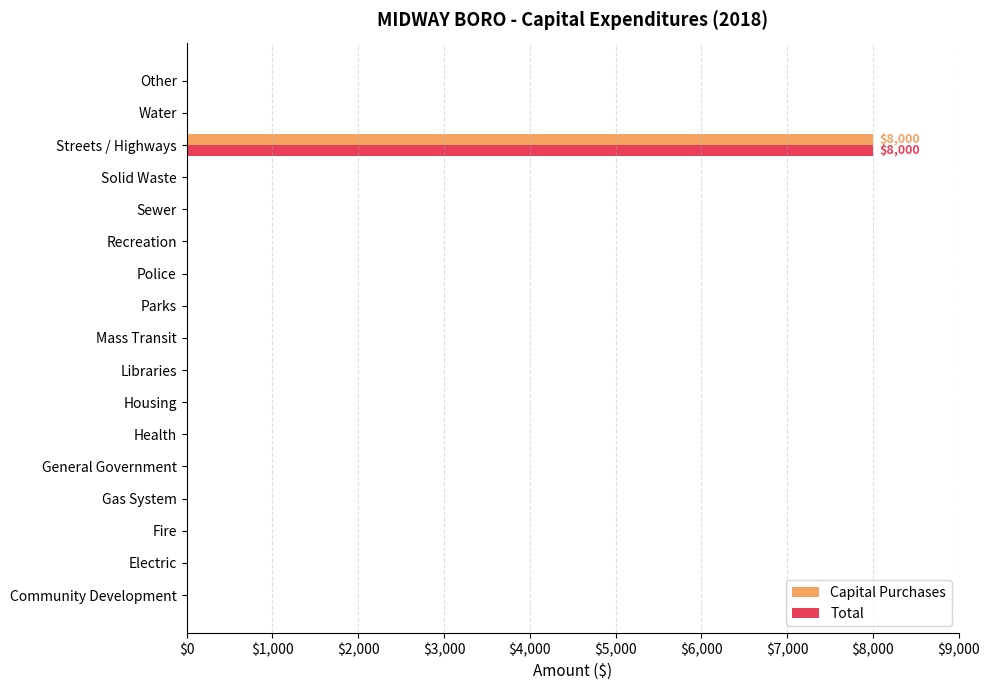

At which label does Capital Purchases reach its peak?

Streets / Highways